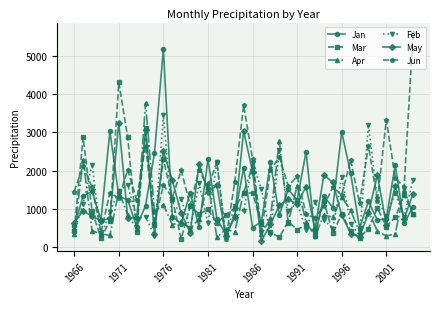

Which series has the largest range (max minus min)?

Jun